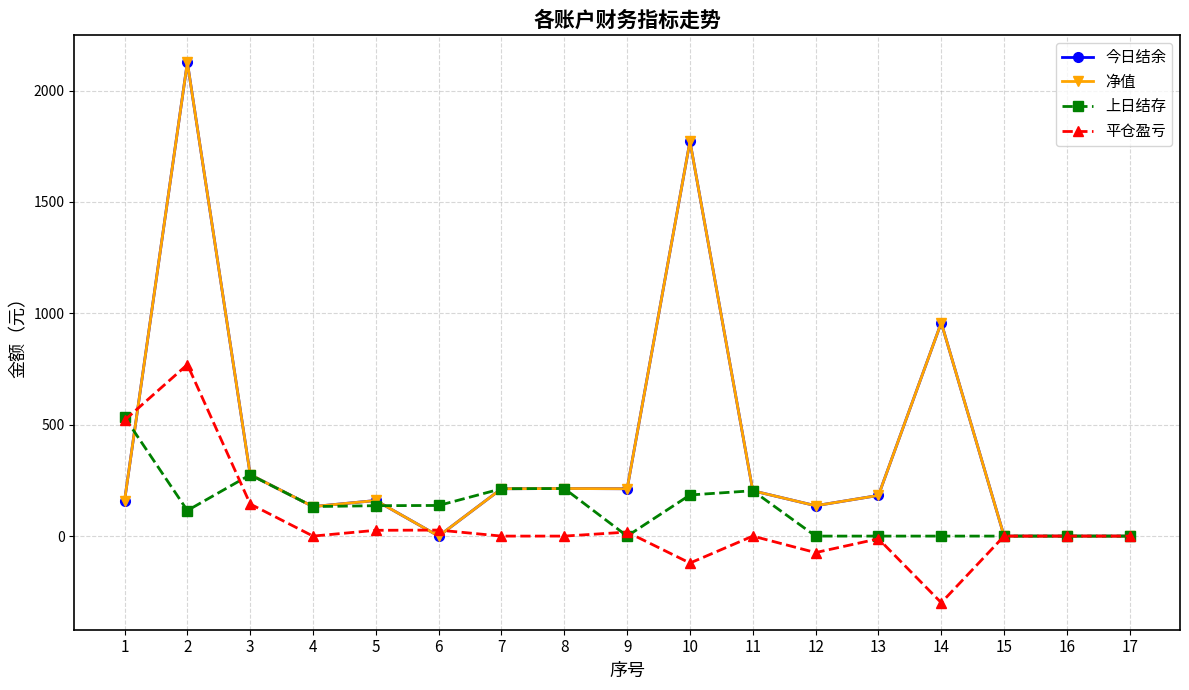

The 上日结存 series shows 534.1 at 1. True or false?

True